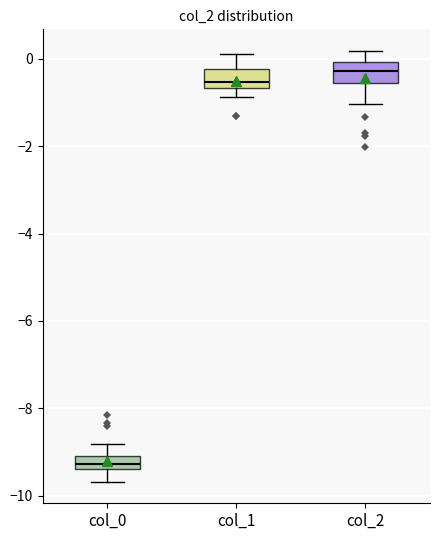

Which box has the lowest median line?

col_0